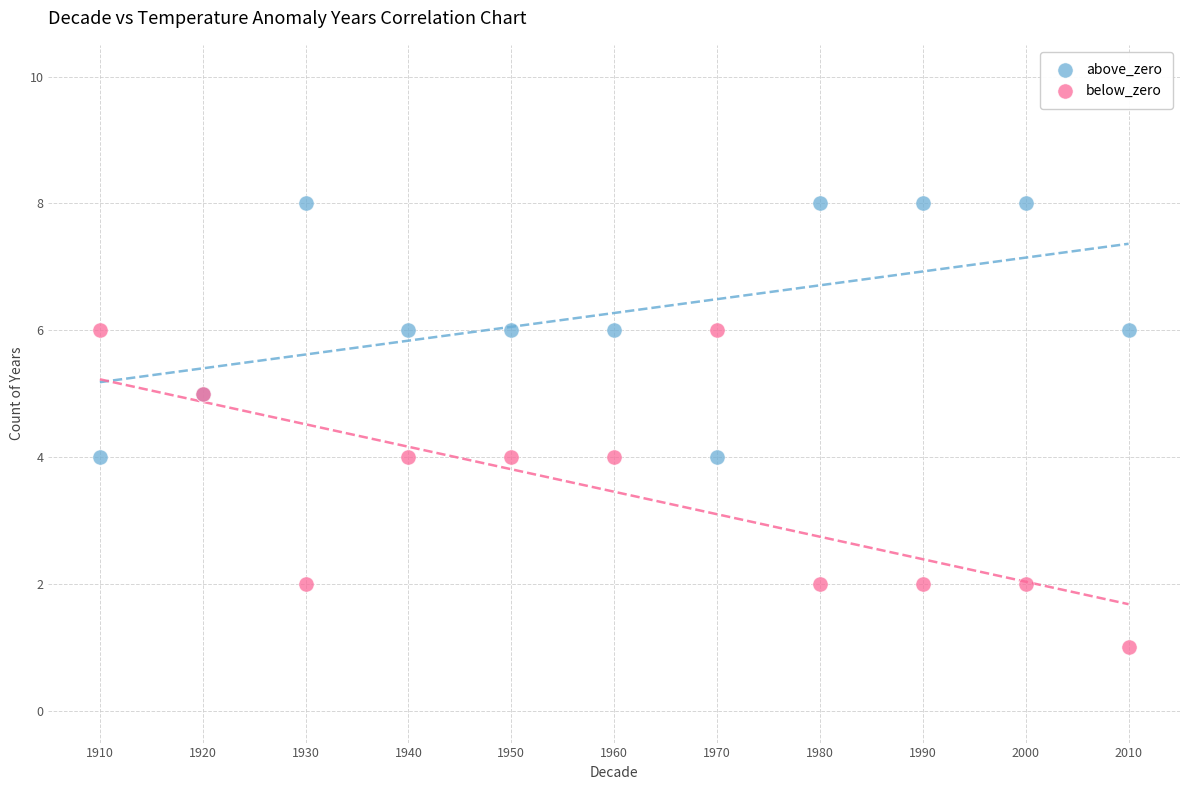

Which series reaches the minimum Y coordinate?

below_zero